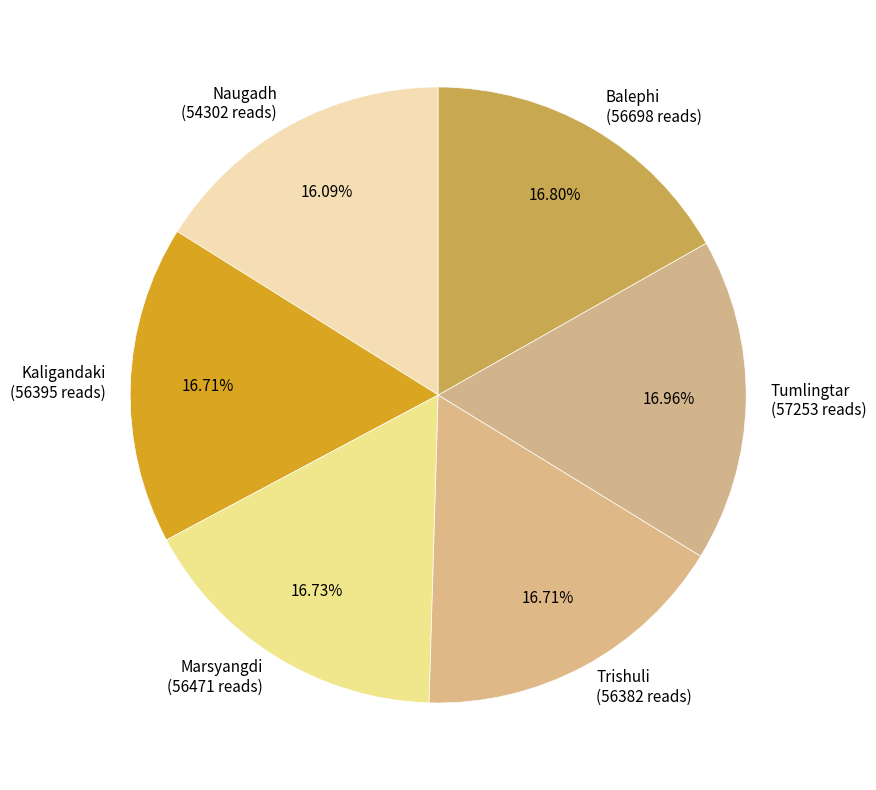

To the nearest percent, what percentage of the pie is Marsyangdi?

17%